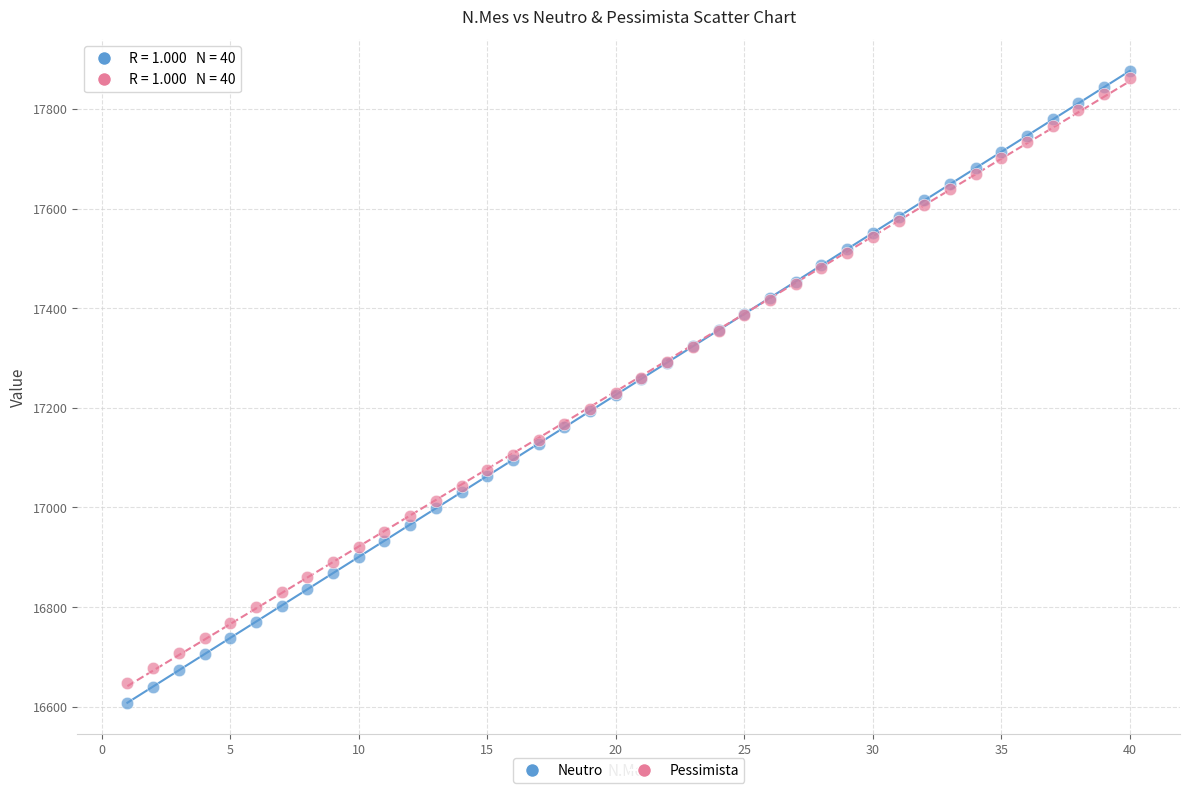

Which series has the largest Y range (max minus min)?

Neutro